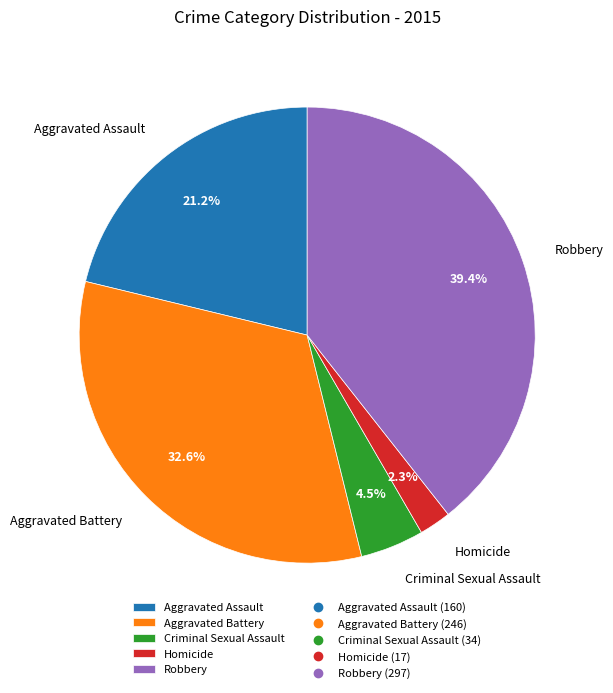

What percentage is NOT represented by Aggravated Battery?

67.4%